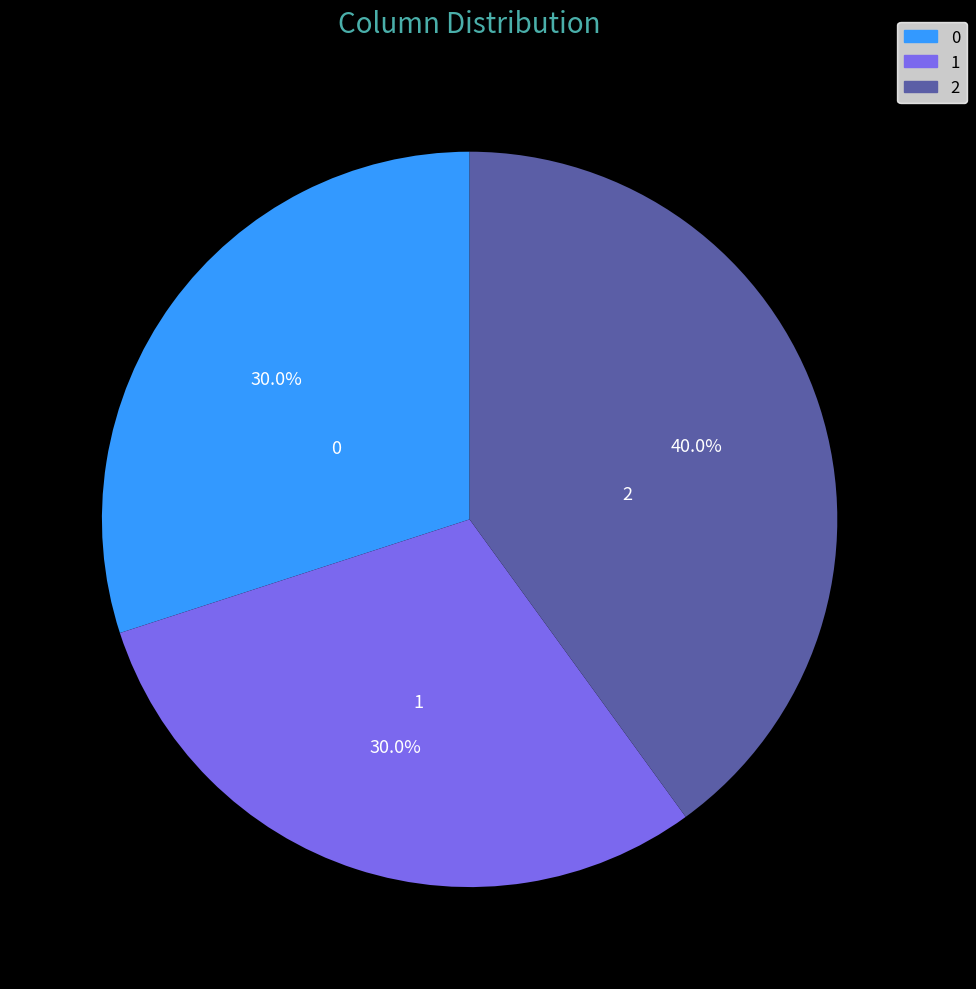

Combined, do 2 and 1 account for over 50%?

Yes